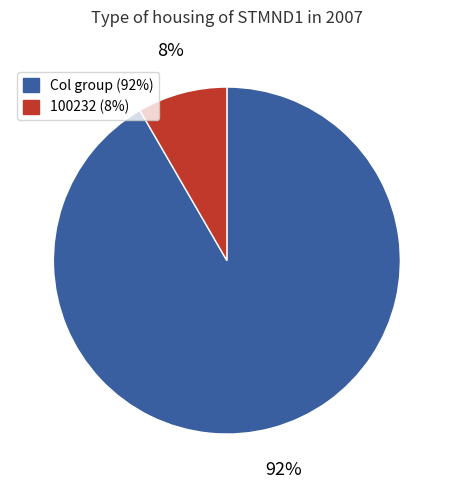

Is there a majority slice in this chart?

Yes